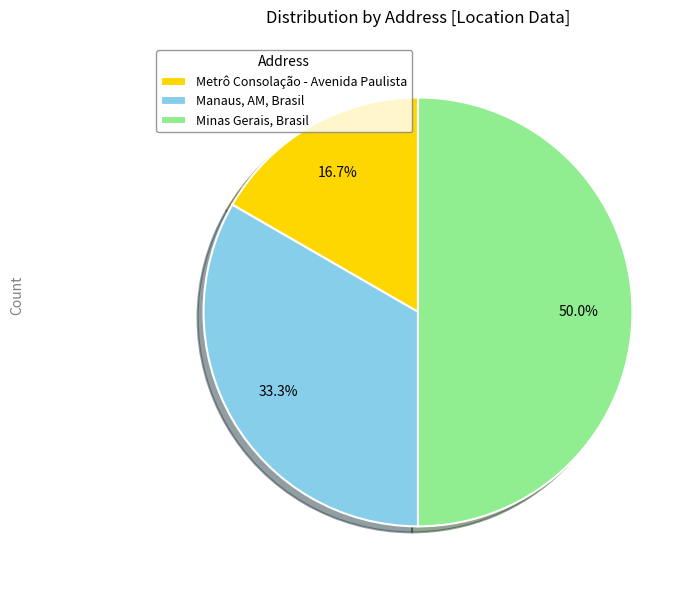

Approximately how many times larger is the value at Minas Gerais, Brasil compared to Manaus, AM, Brasil?

1.5